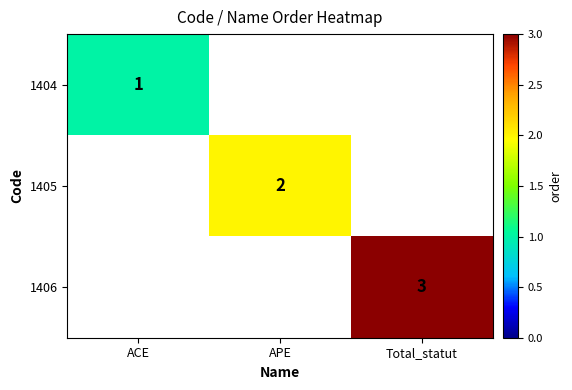

True or false: 1406 has a value of 3 at Total_statut.

True